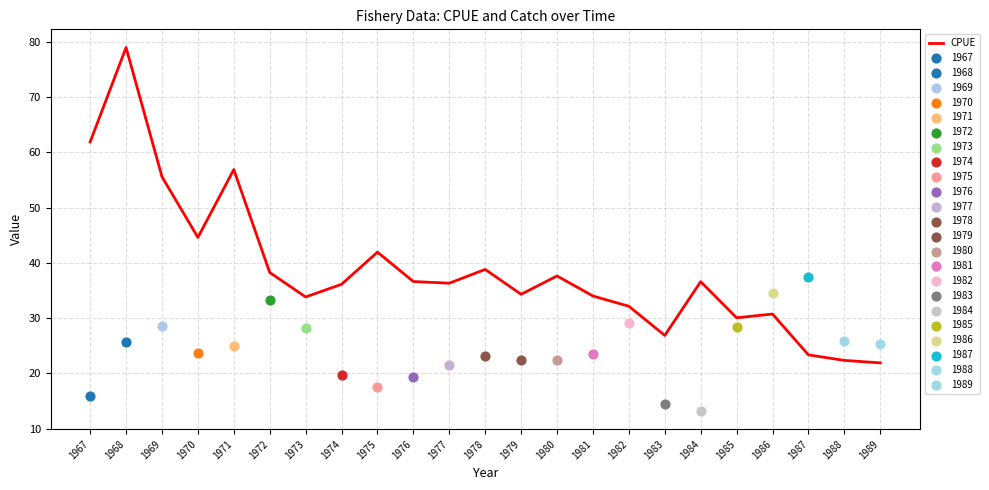

Which has a higher value, 1981 or 1976?

1976